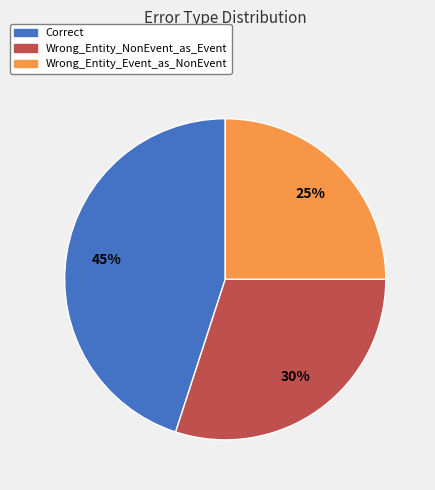

To the nearest percent, what is the difference between the largest and smallest slice percentages?

20%